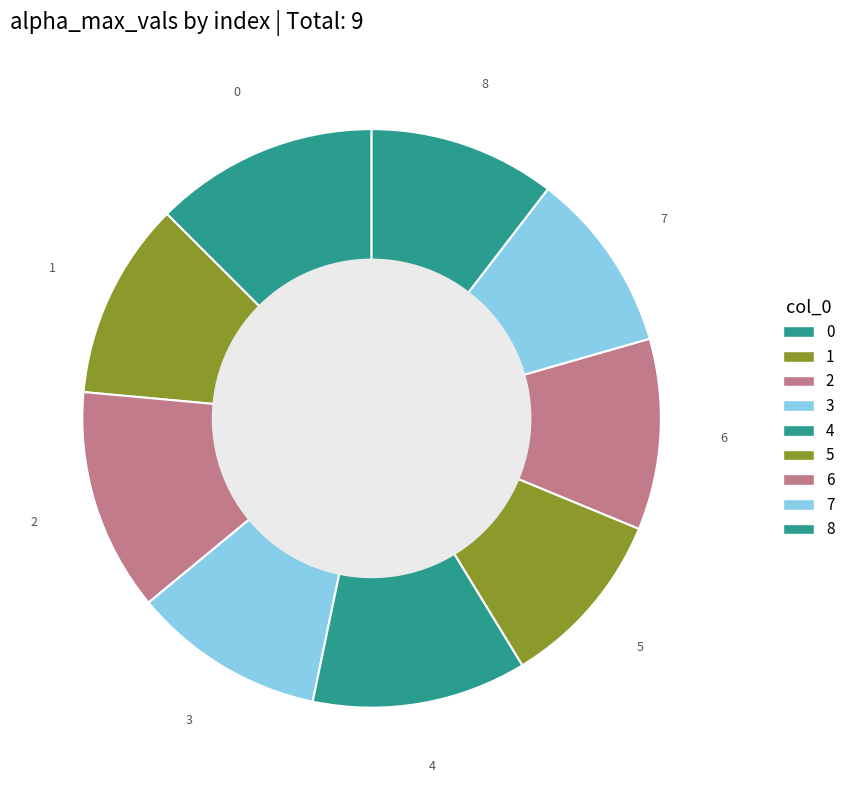

How many slices are in this pie chart?

9